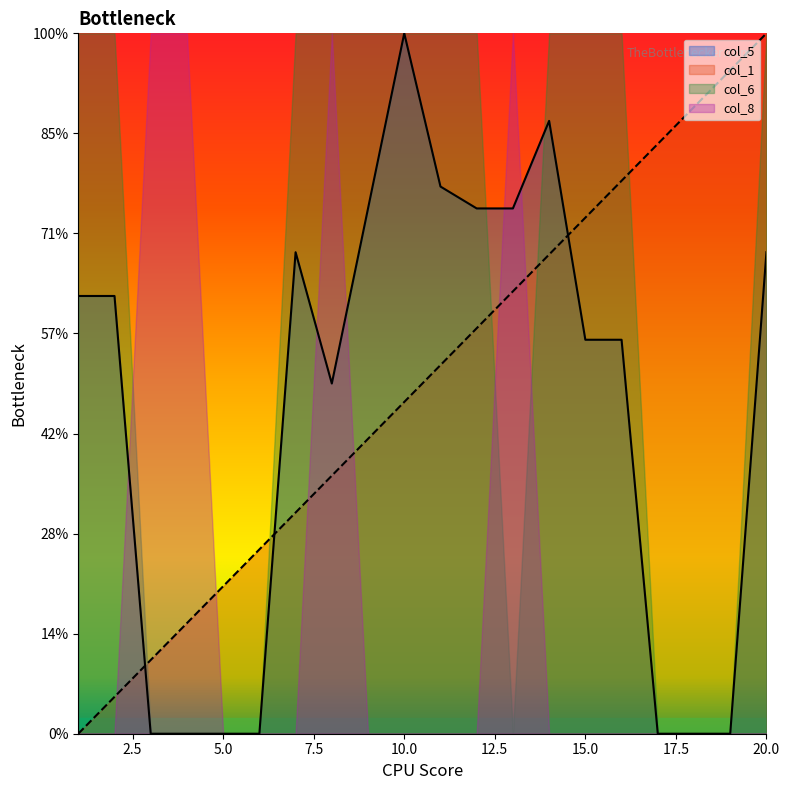

The col_5 series shows 35.9 at 13. True or false?

False